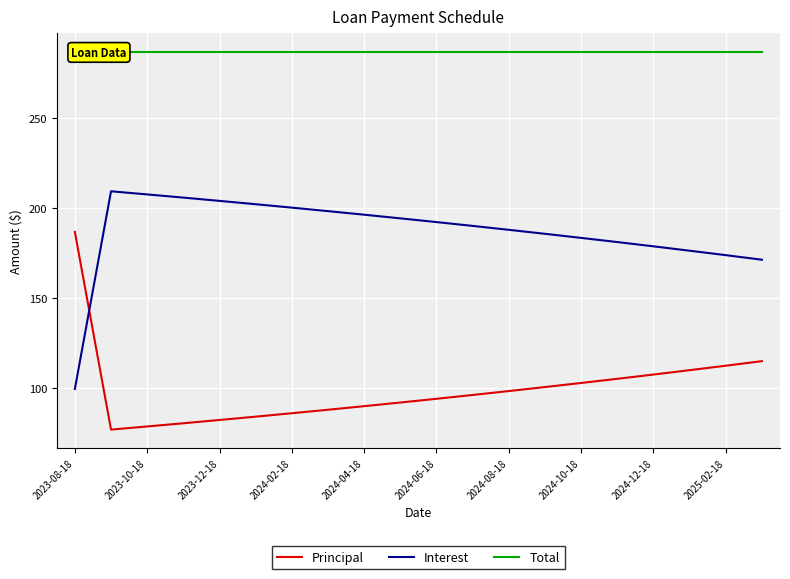

Does the chart display data point markers on the line(s)?

No